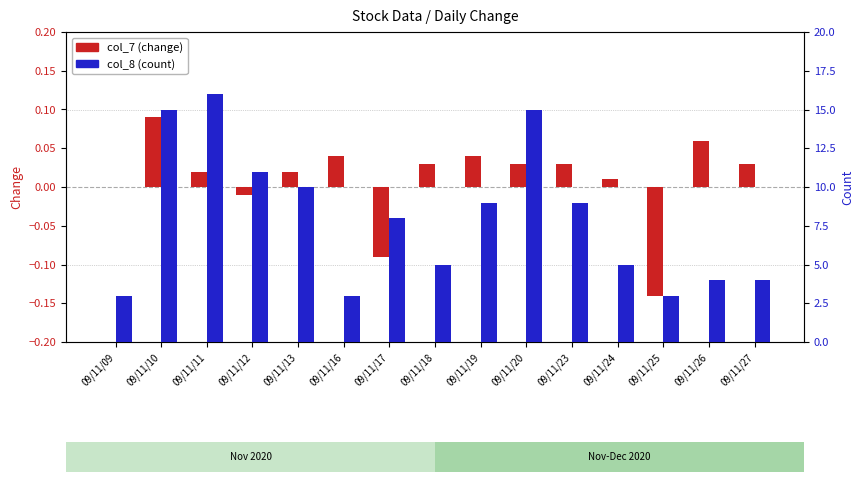

Which series changed the most between 09/11/09 and 09/11/25?

col_7 (change)